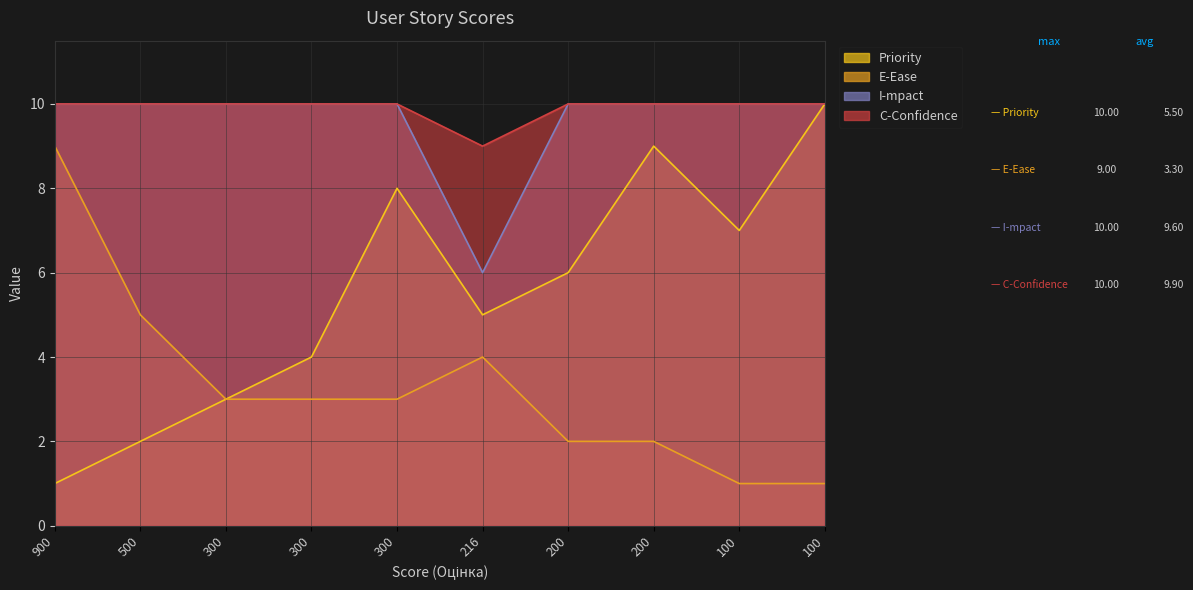

Where is C-Confidence nearest to the value 9?

216